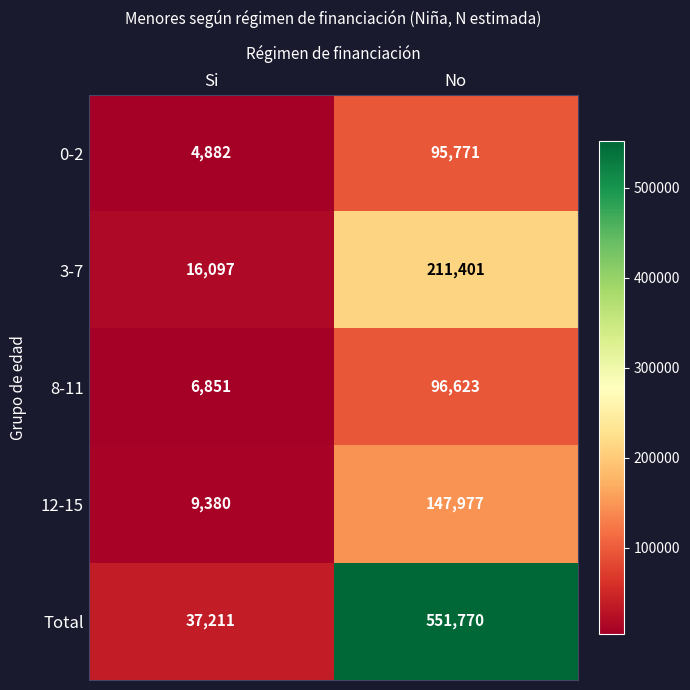

Which series has the largest range (max minus min)?

Total